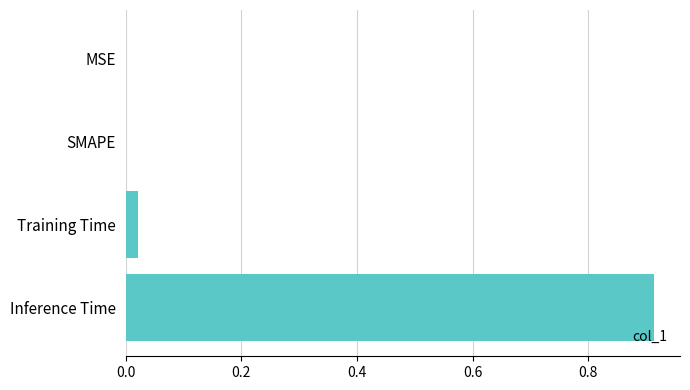

Does the chart contain stacked bars?

No